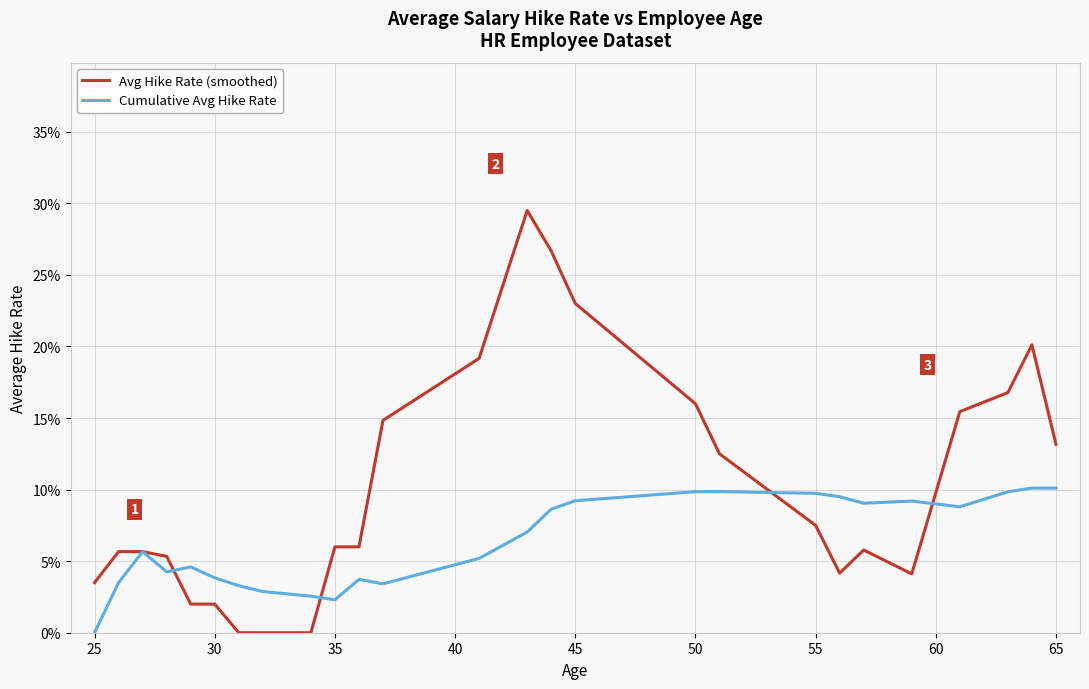

Which series has the widest spread of values?

Avg Hike Rate (smoothed)